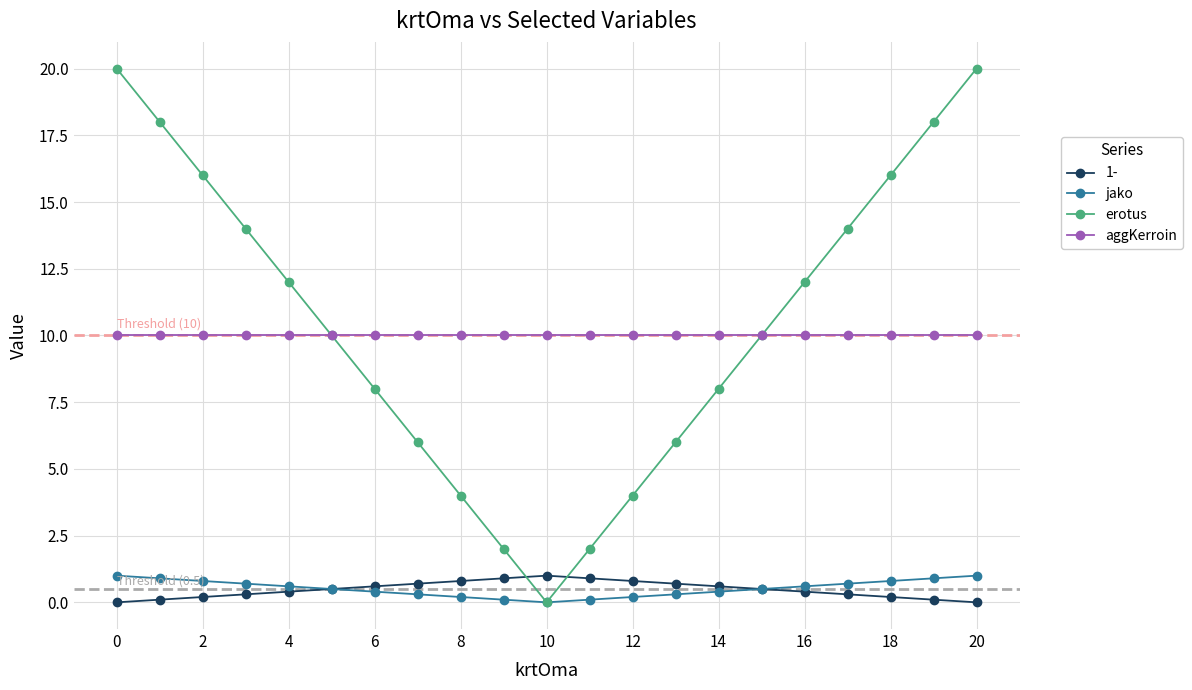

What is the maximum value shown in the chart?

20.0